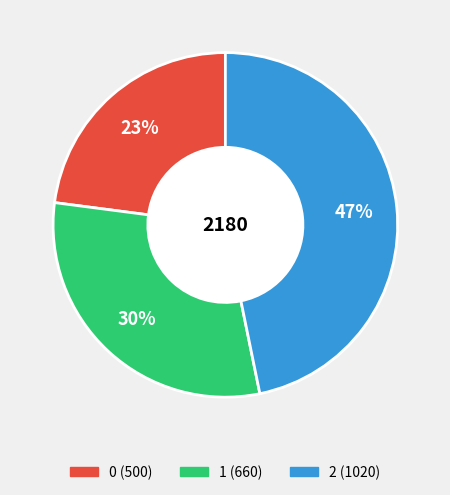

To the nearest percent, what percentage of the pie is 0?

23%